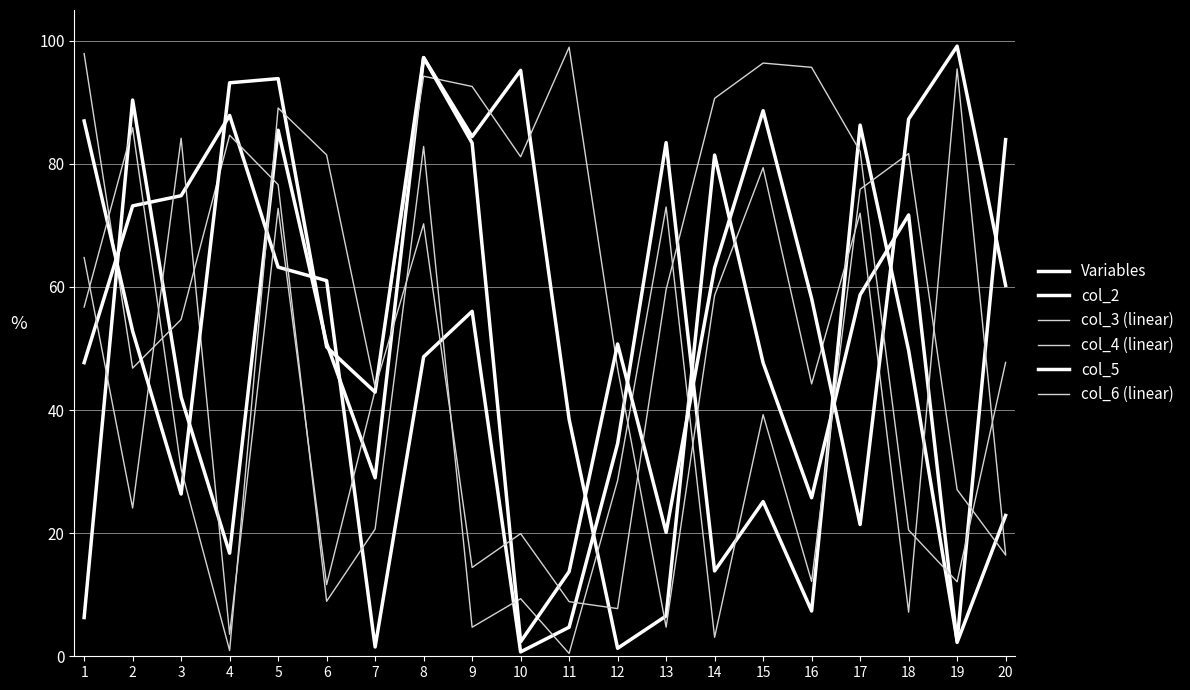

Where is col_6 (linear) nearest to the value 0?

4